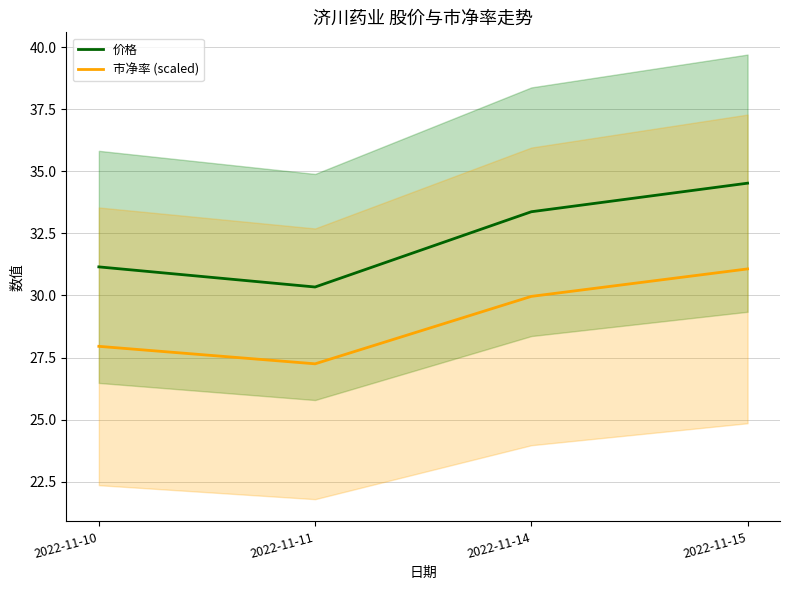

Which category has the highest value across all series?

2022-11-15